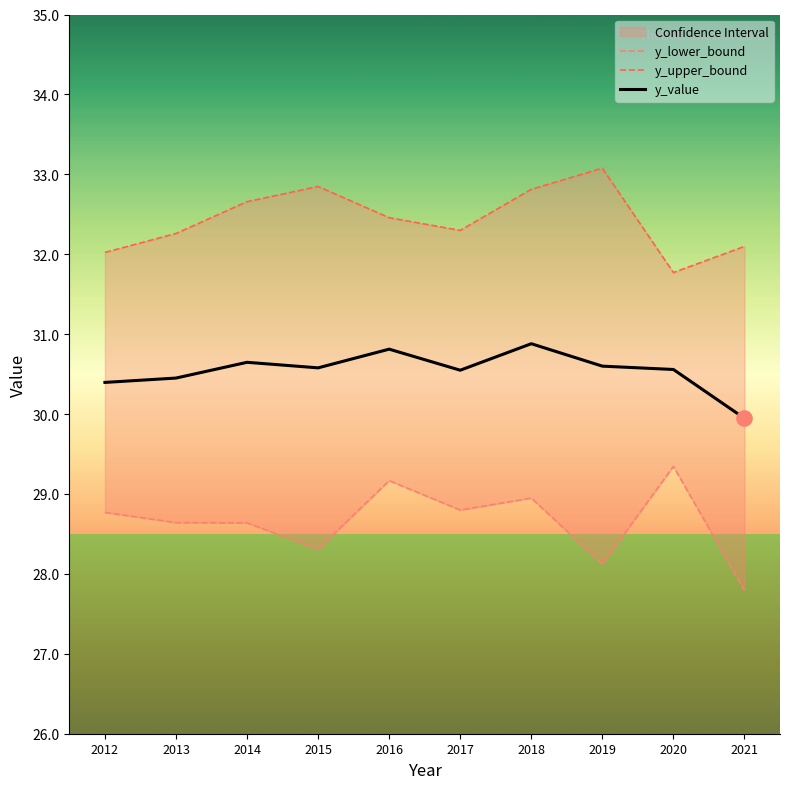

Which series has the widest spread of Y values?

y_lower_bound